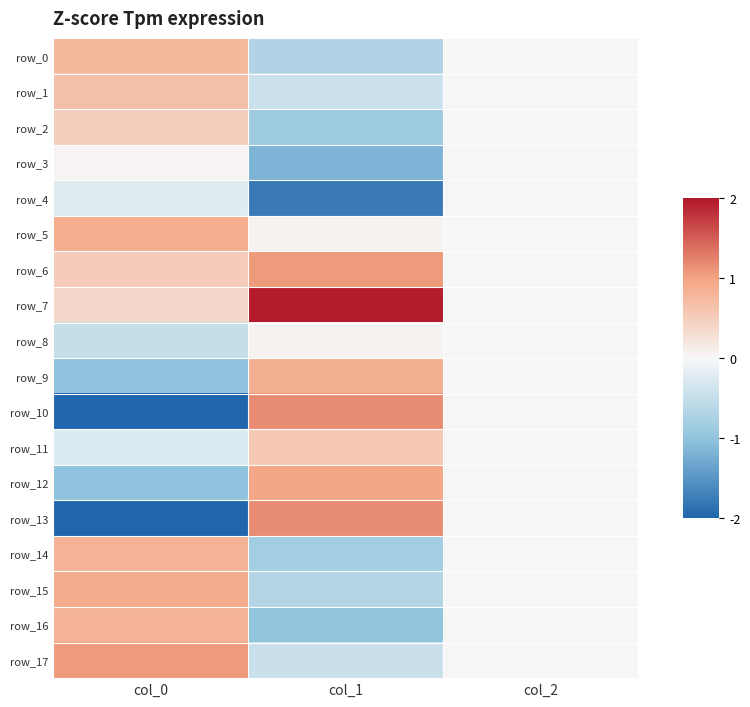

Count the number of data series in this chart.

18